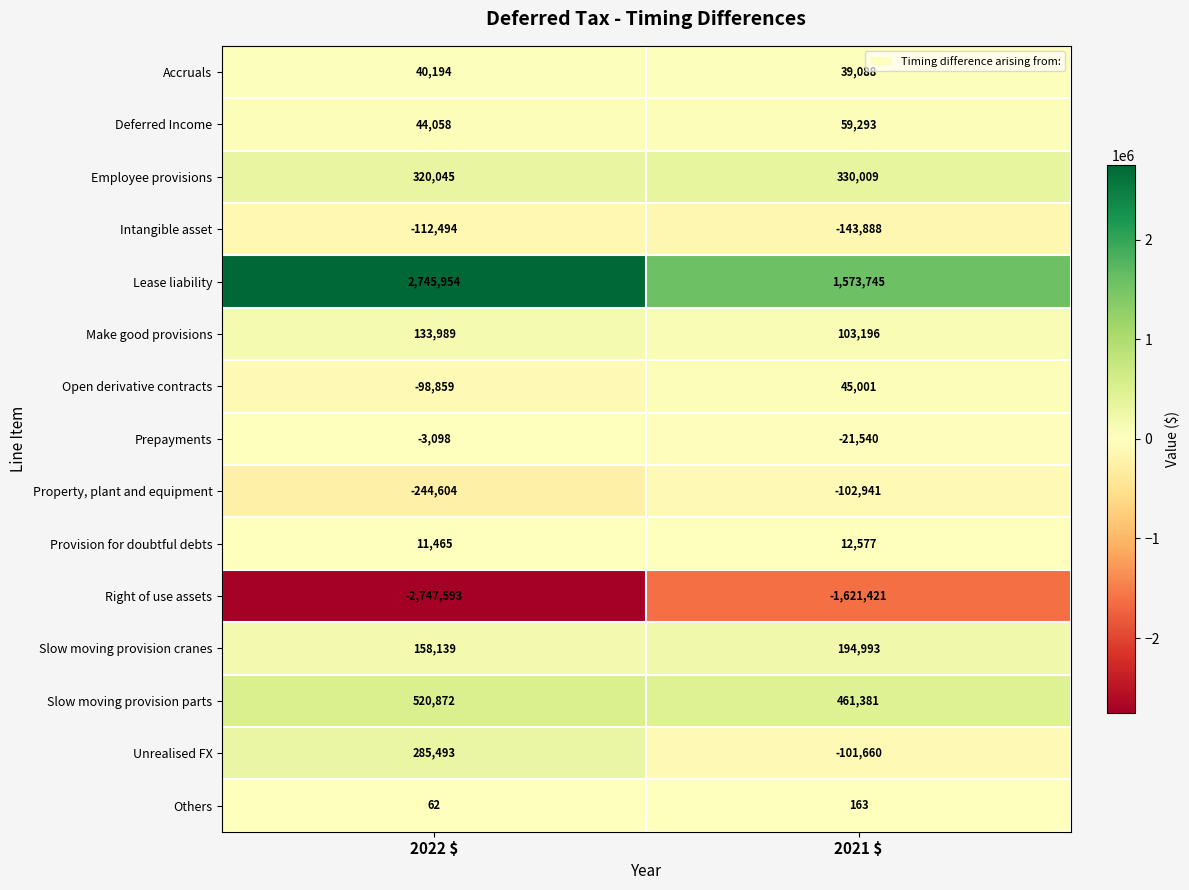

The value of Slow moving provision cranes at 2022 $ is 260412. True or false?

False